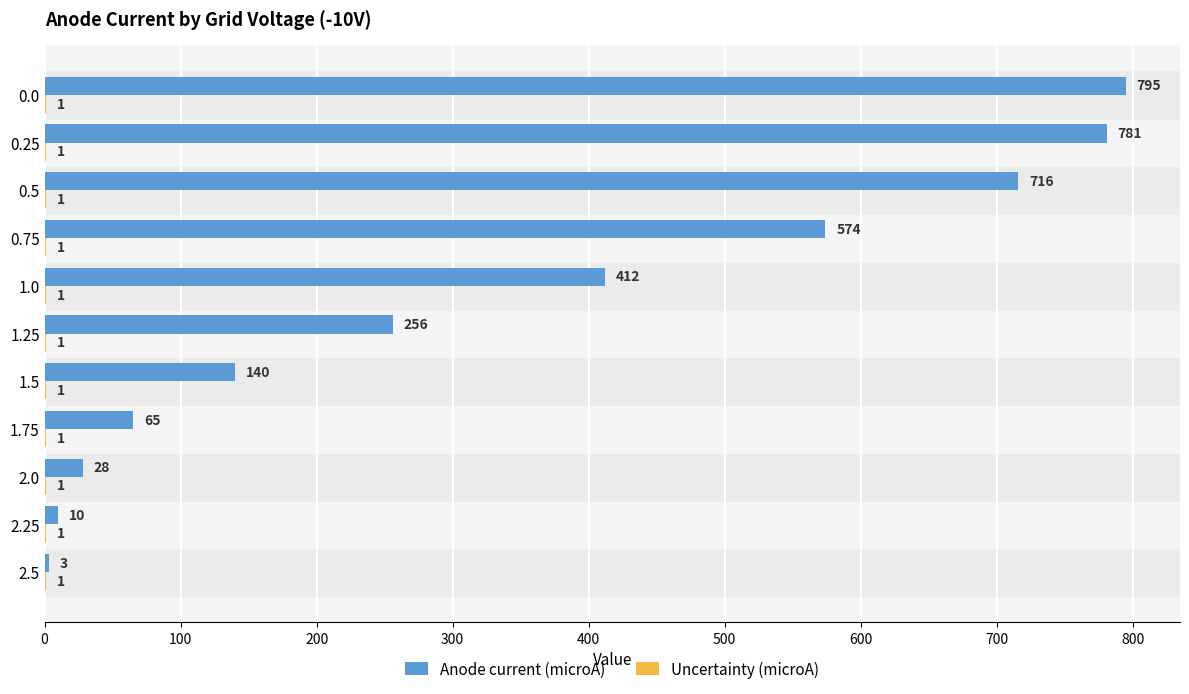

Which series has the largest total across all categories?

Anode current (microA)